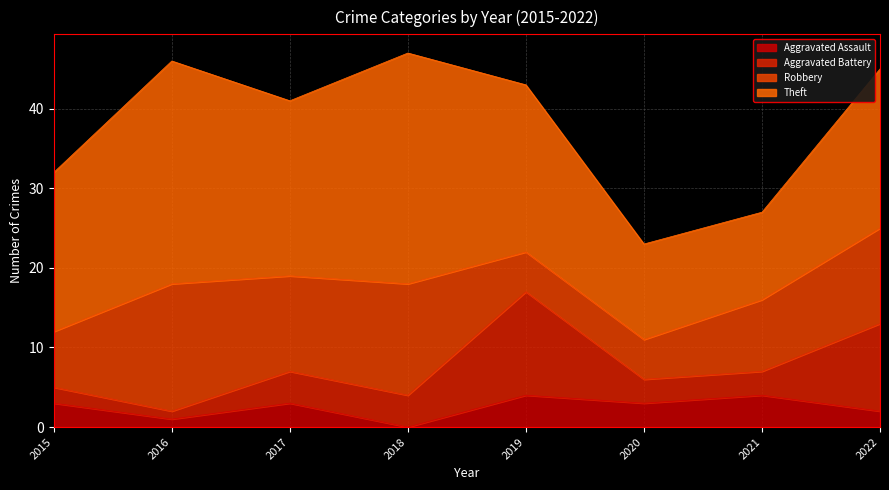

Is the value of Theft at 2015 greater than the value of Aggravated Assault at 2017?

Yes